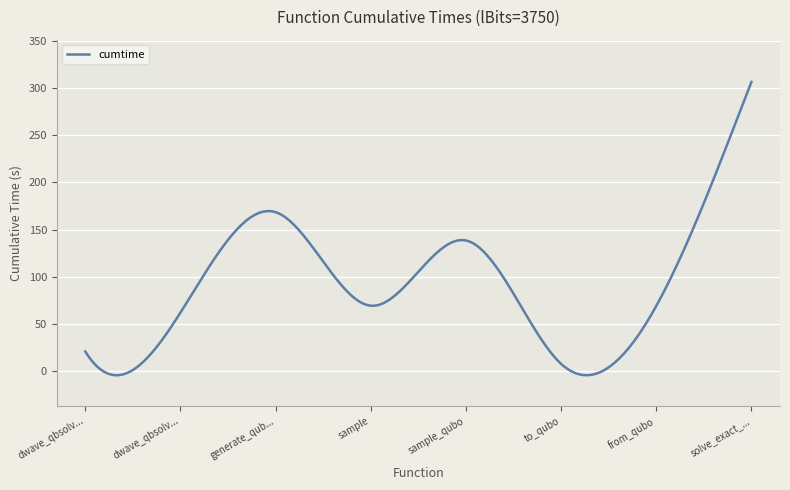

What is the minimum value shown in the chart?

-4.8